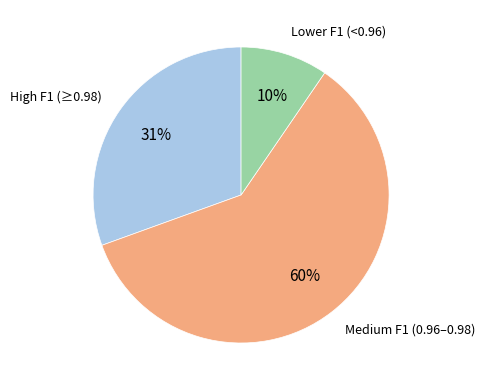

To the nearest percent, what is the average slice percentage?

33%